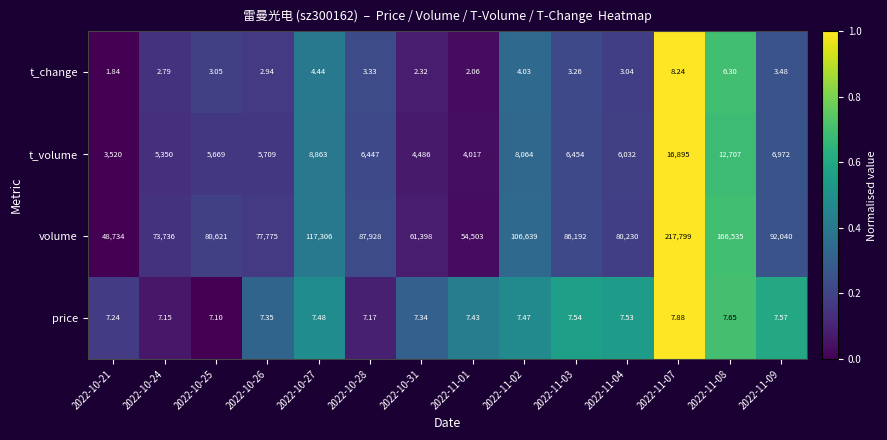

Which series changed the most between 2022-10-24 and 2022-10-31?

volume